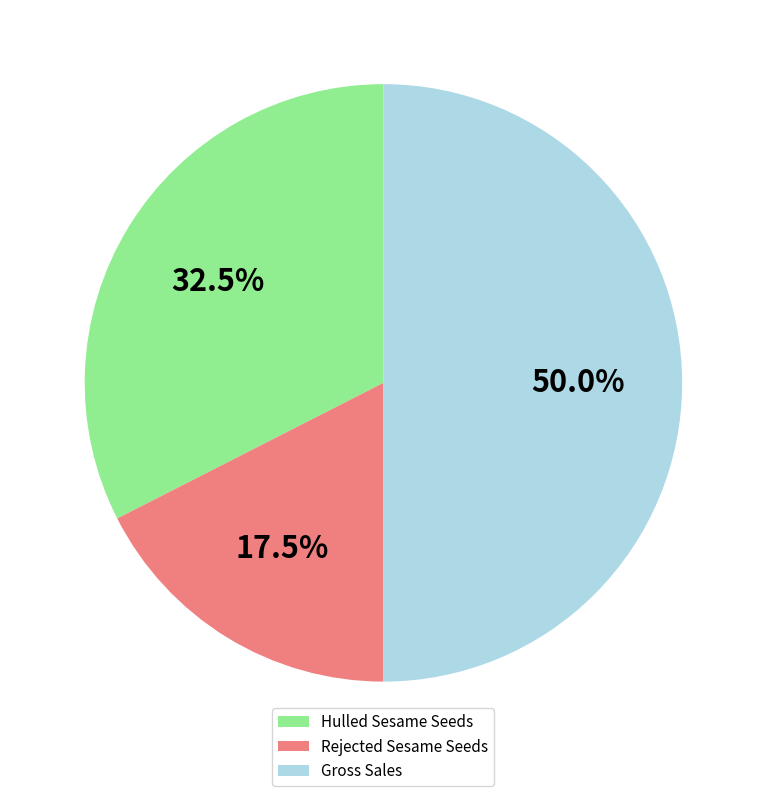

How many slices are in this pie chart?

3